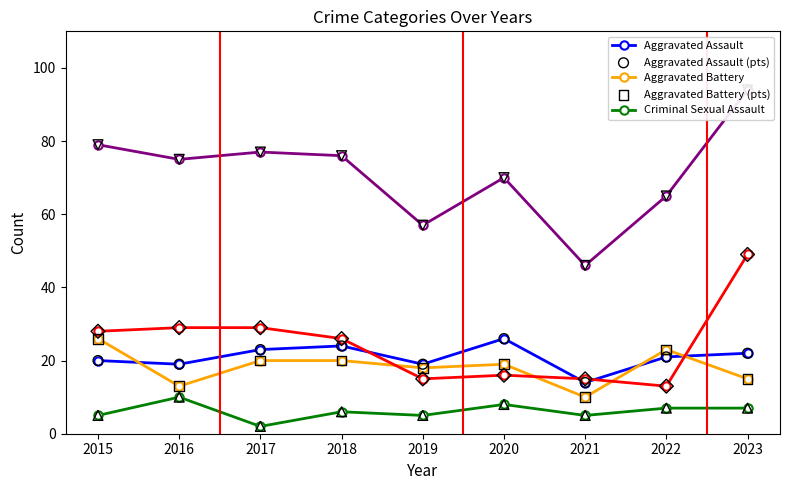

Which series has the widest spread of Y values?

Total